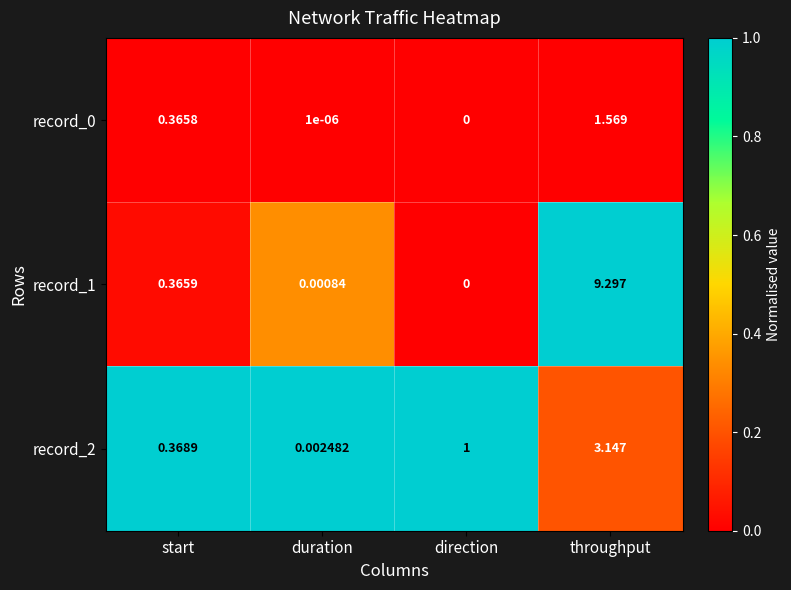

List the labels in order of record_1 value, smallest first.

direction, duration, start, throughput